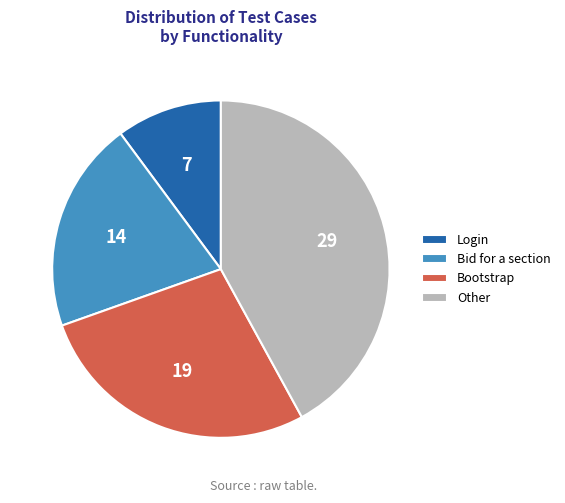

Rank the categories by value from highest to lowest.

Other, Bootstrap, Bid for a section, Login